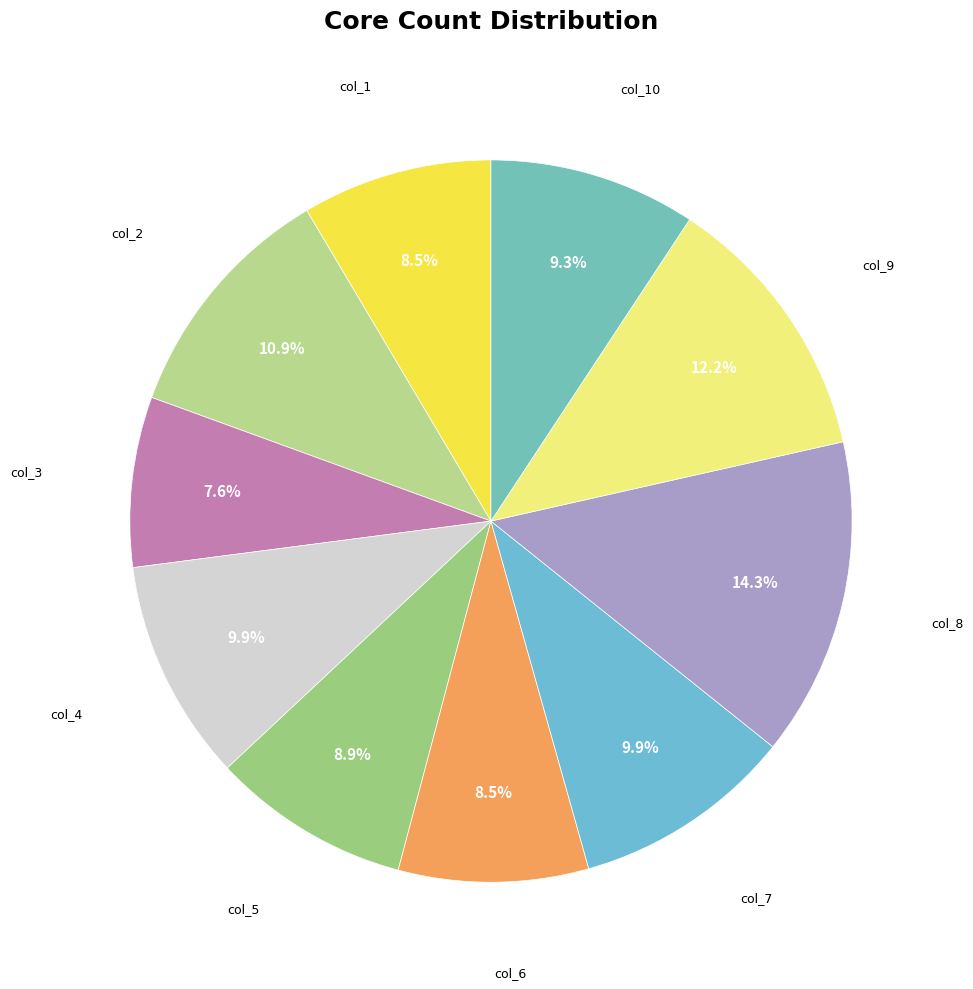

Count the number of slices in the pie.

10